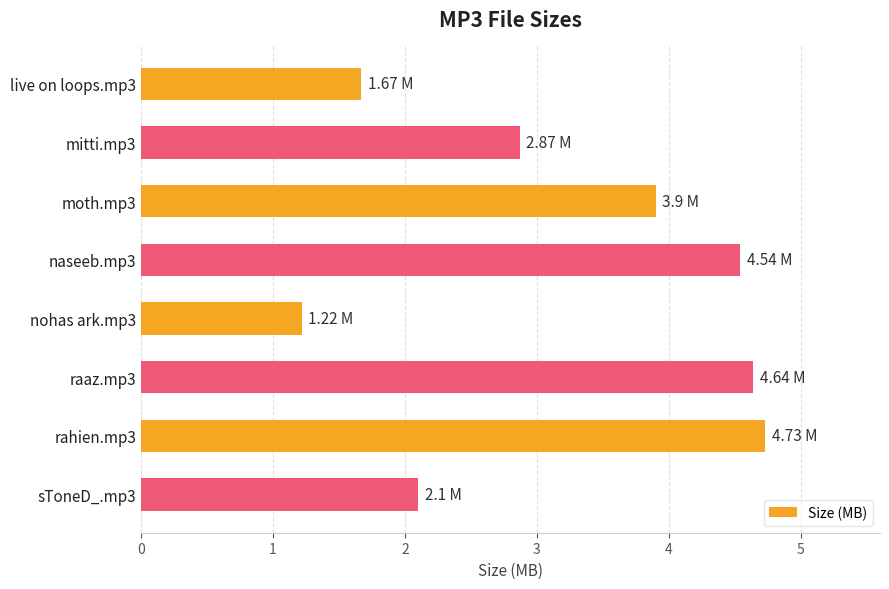

Count the number of values greater than 3.

4